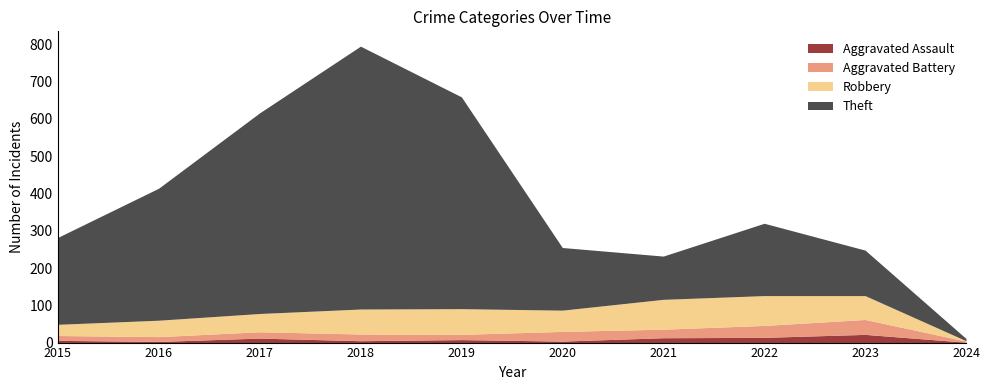

True or false: Aggravated Assault has a value of 0 at 2024.

False